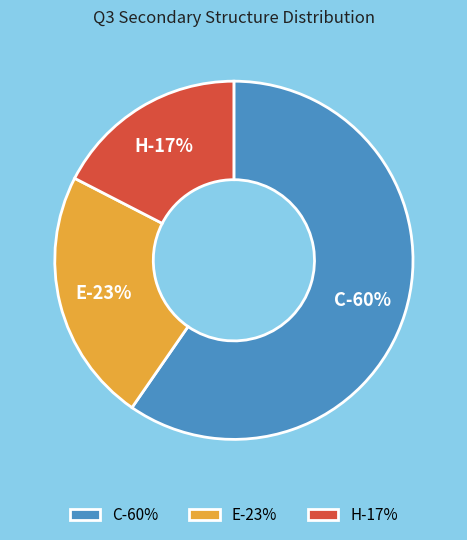

What is the smallest slice in the pie chart?

H